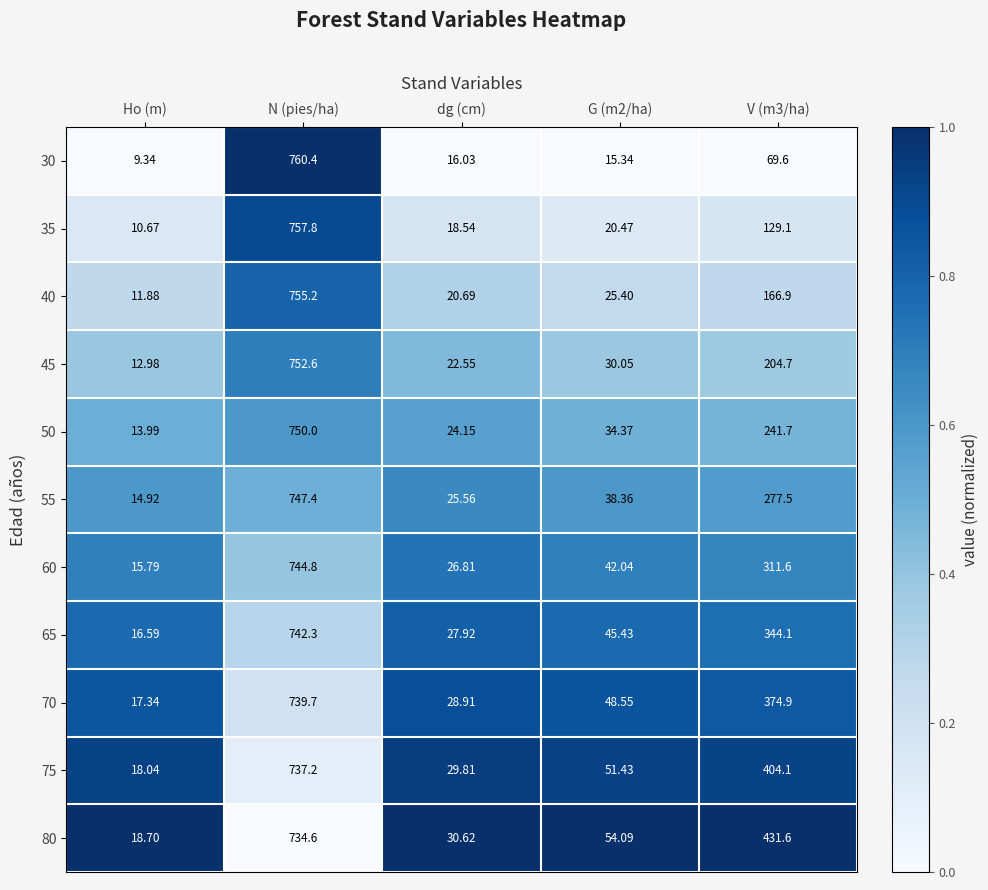

List the series in order of their peak value, highest first.

30, 35, 40, 45, 50, 55, 60, 65, 70, 75, 80